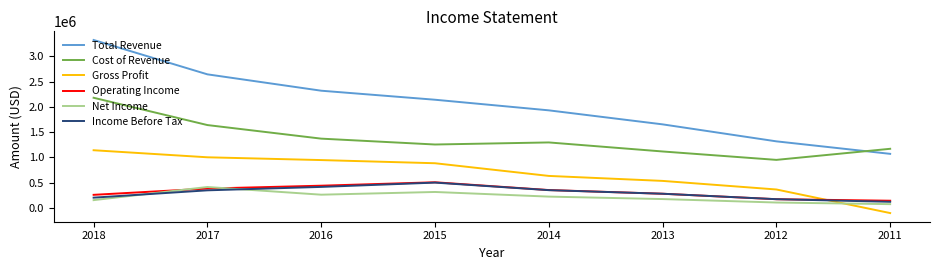

Which series has the largest range (max minus min)?

Total Revenue